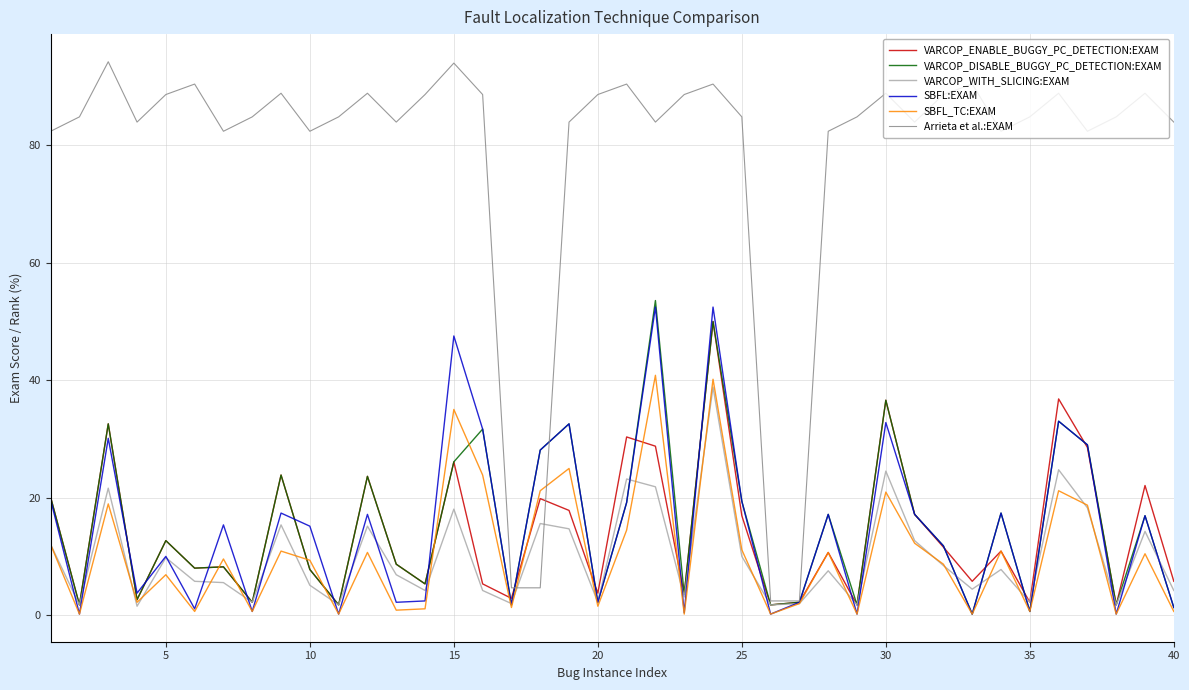

Which series has the largest total across all categories?

Arrieta et al.:EXAM